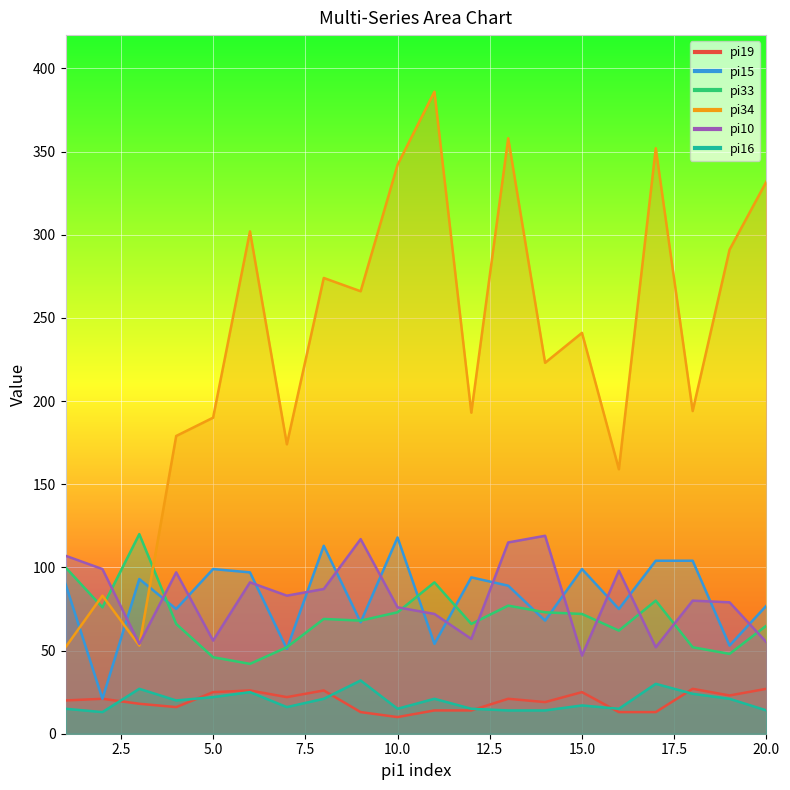

How many lines are shown in the chart?

6